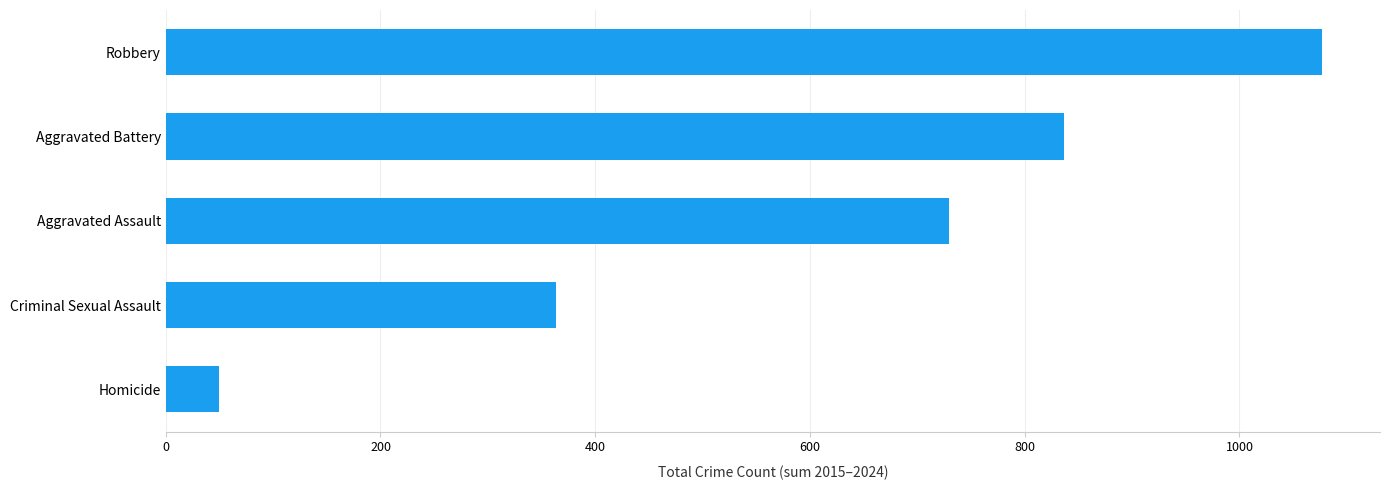

How many distinct data groups are displayed?

1